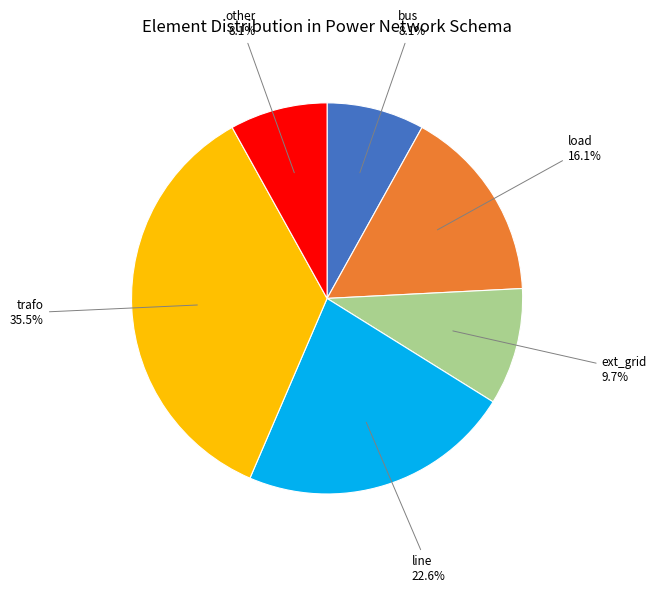

What is the largest slice in the pie chart?

trafo